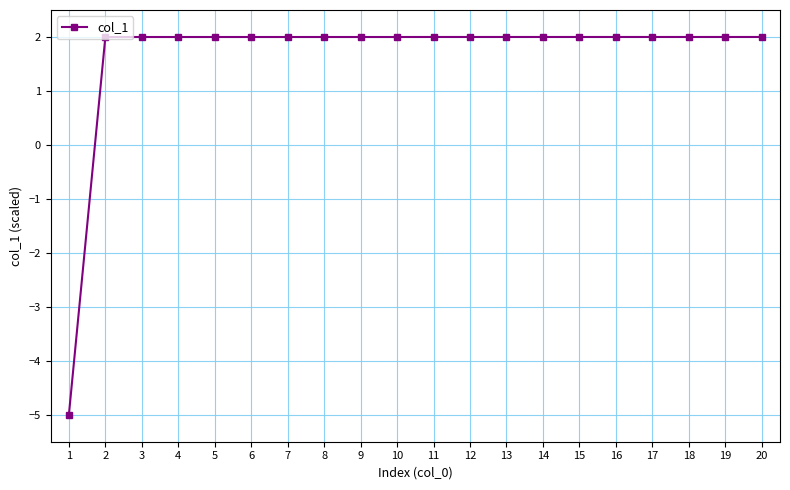

At which label does the data first exceed 1?

2